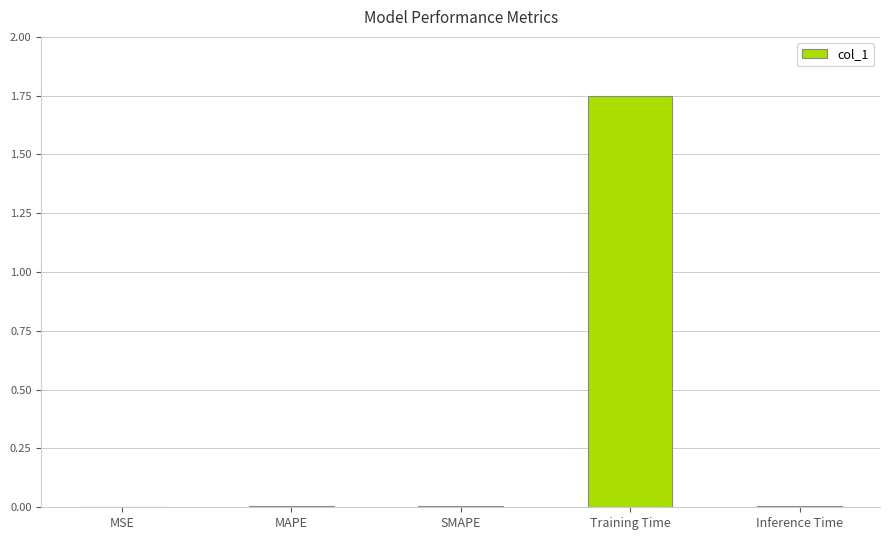

Which category has the highest value across all series?

Training Time